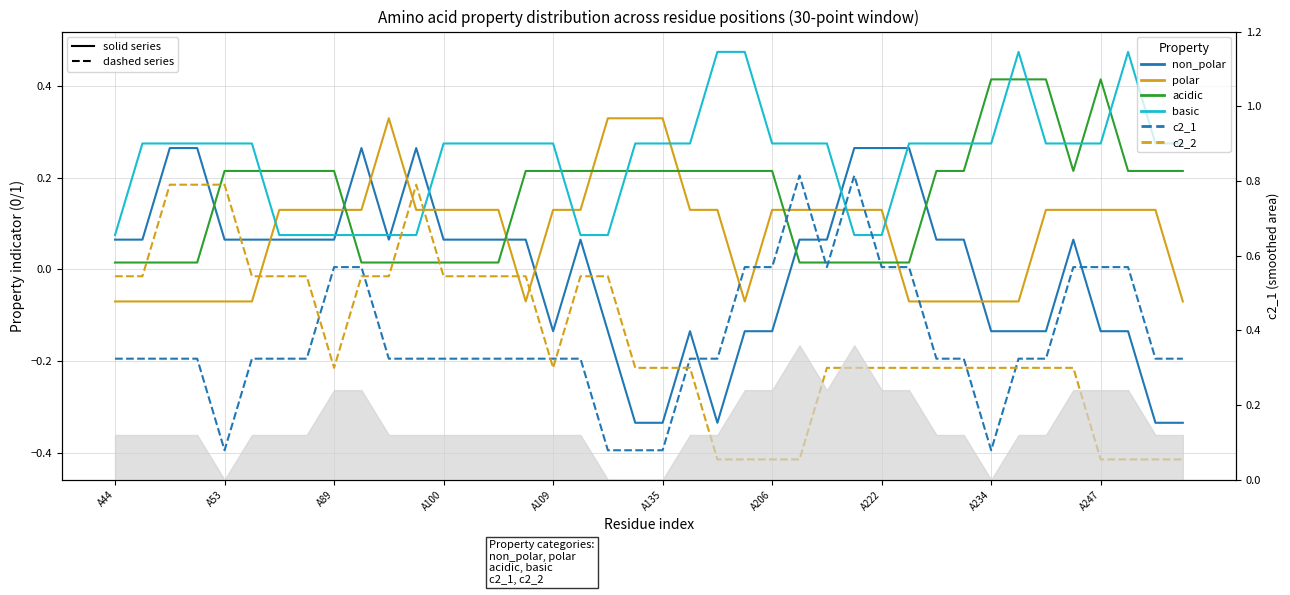

Rank the series by their maximum value, from highest to lowest.

basic, acidic, polar, non_polar, c2_1, c2_2